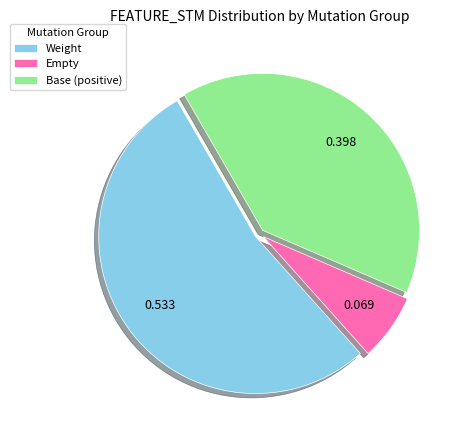

Count the number of slices in the pie.

3